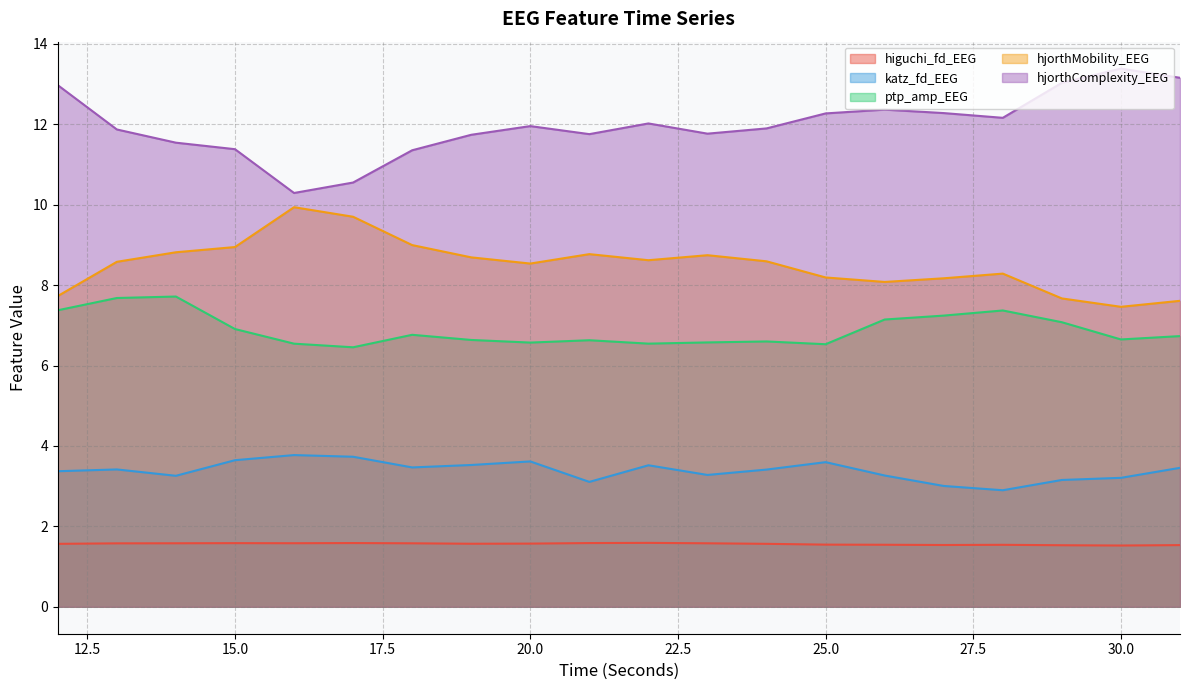

Which series has the largest total across all categories?

hjorthComplexity_EEG